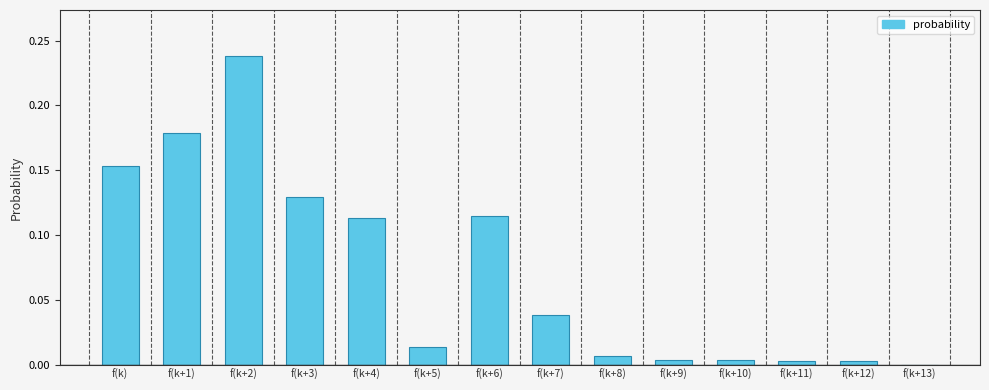

The chart shows a value of 0.0 at f(k+12). True or false?

True